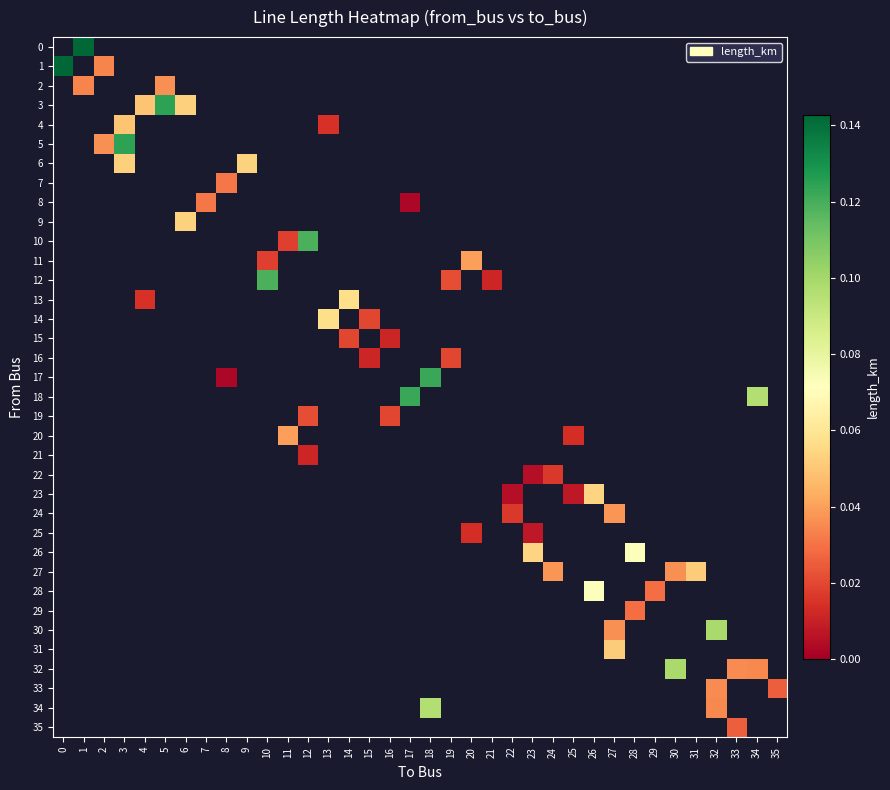

Between 33 and 9, which is larger?

9